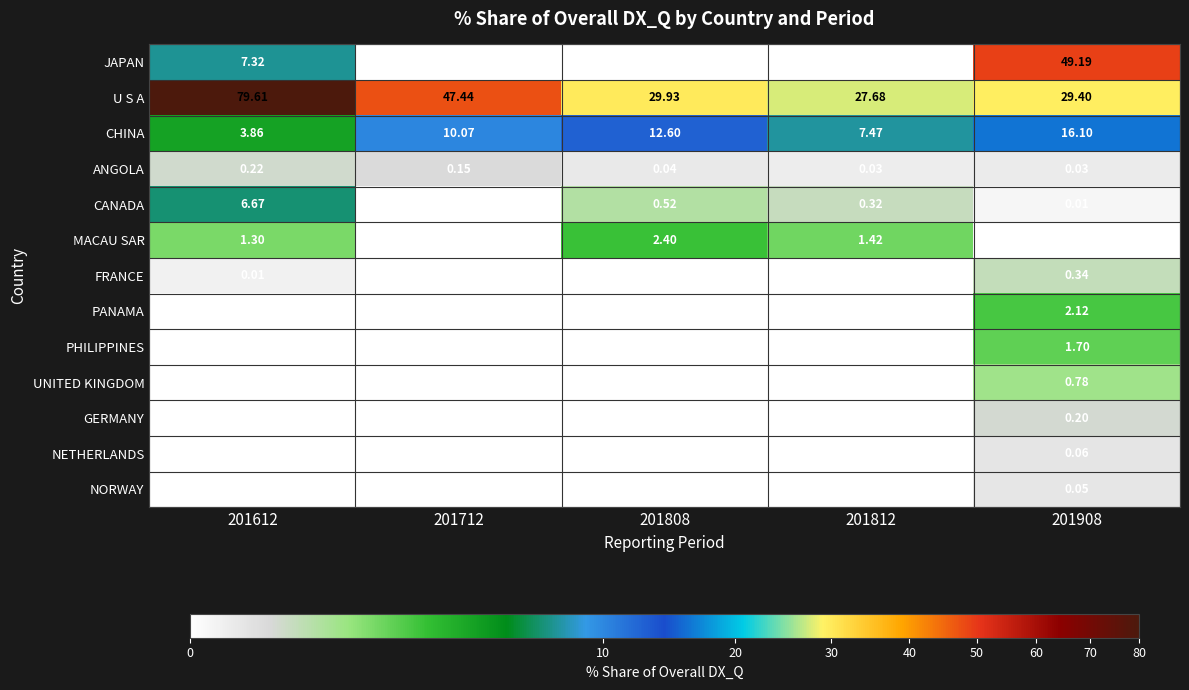

List the series in order of their peak value, lowest first.

NORWAY, NETHERLANDS, GERMANY, ANGOLA, FRANCE, UNITED KINGDOM, PHILIPPINES, PANAMA, MACAU SAR, CANADA, CHINA, JAPAN, U S A